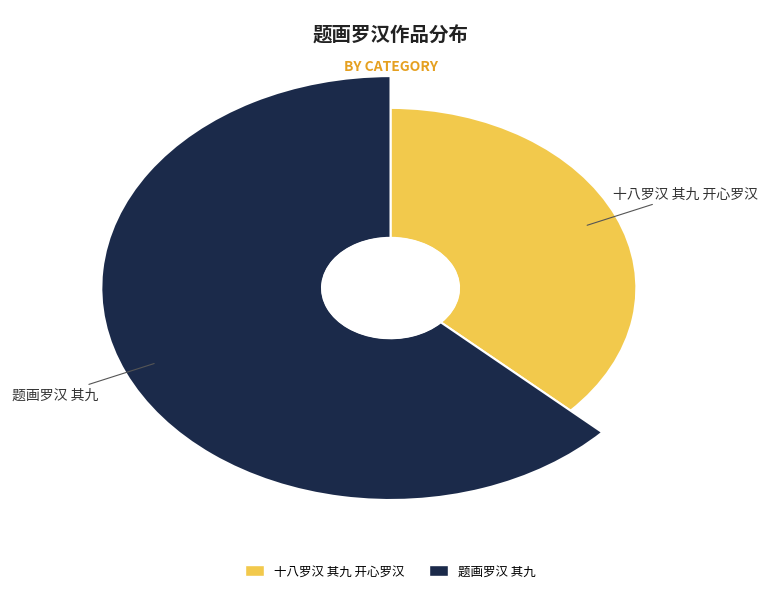

How many segments does this pie chart have?

2